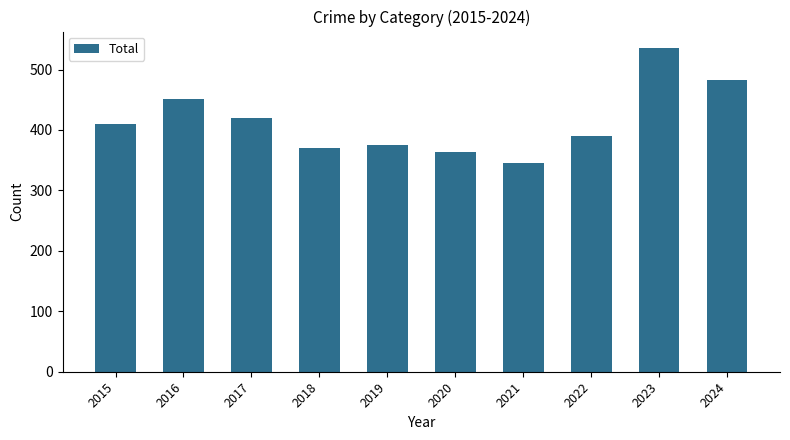

Reading left to right, extract all data points from this chart.

2015=410	2016=451	2017=420	2018=370	2019=375	2020=364	2021=346	2022=390	2023=536	2024=482